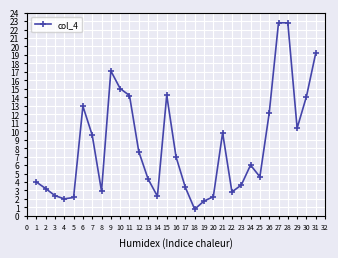

What is the maximum value shown in the chart?

22.8